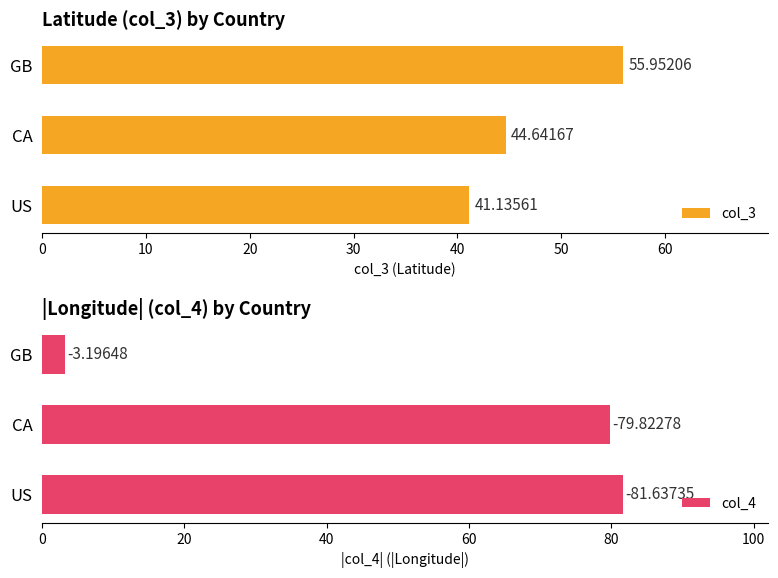

List the series in order of their peak value, lowest first.

col_3, col_4